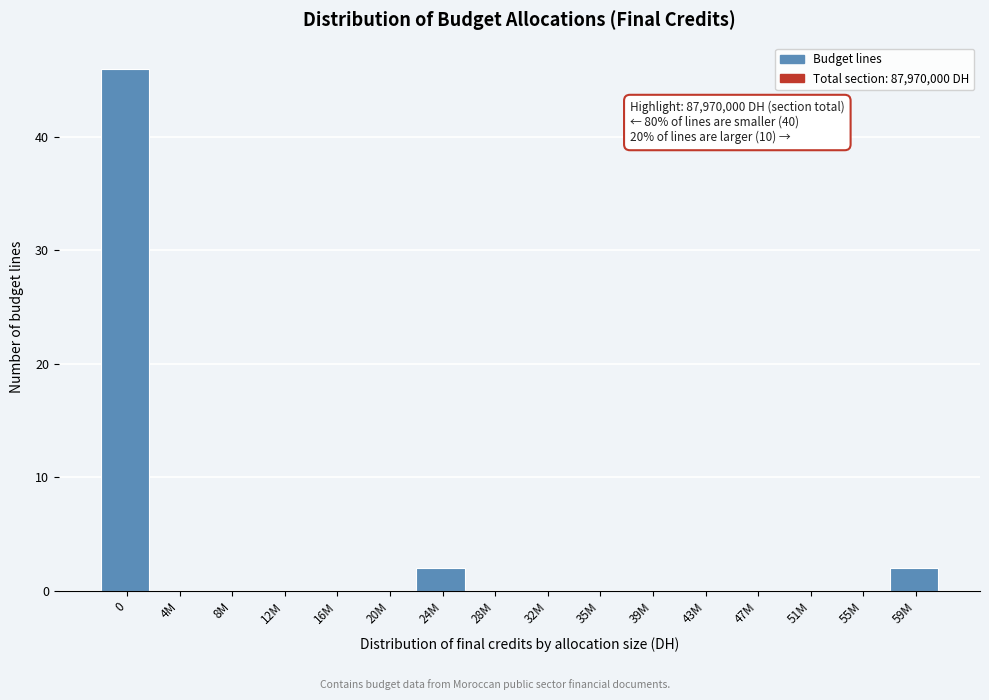

Reading left to right, extract all data points from this chart.

0=46	4M=0	8M=0	12M=0	16M=0	20M=0	24M=2	28M=0	32M=0	35M=0	39M=0	43M=0	47M=0	51M=0	55M=0	59M=2